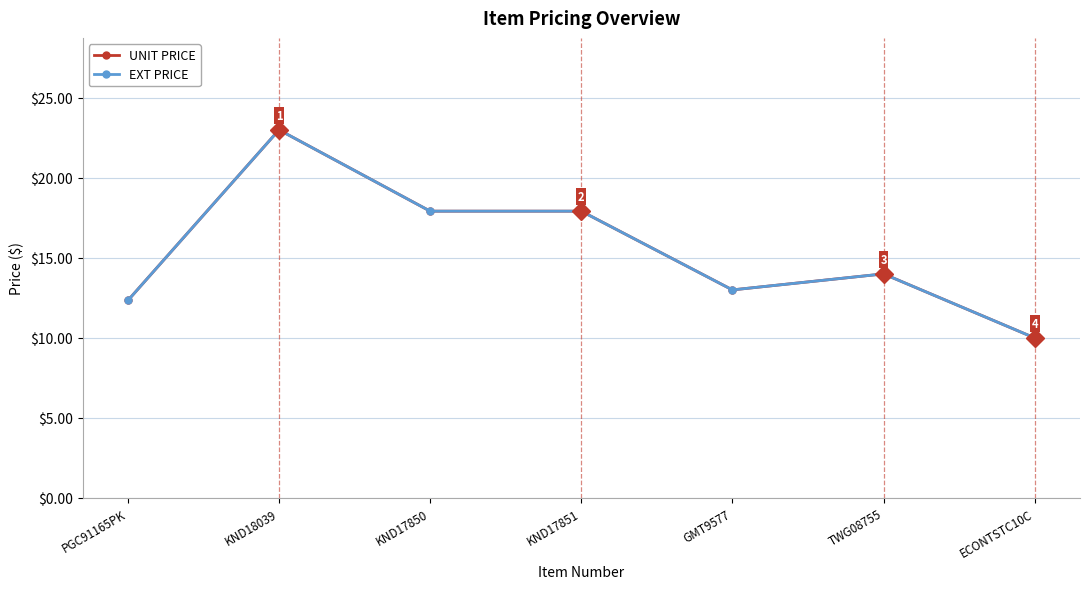

At which label does EXT PRICE first exceed 13?

KND18039